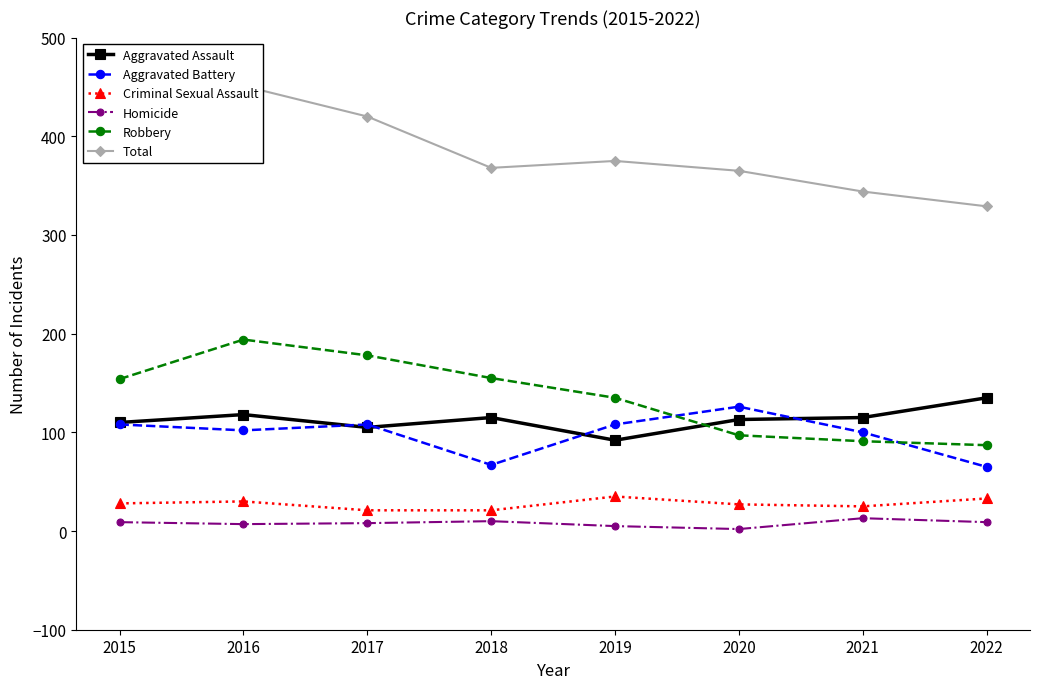

What is the maximum value for Aggravated Assault?

135